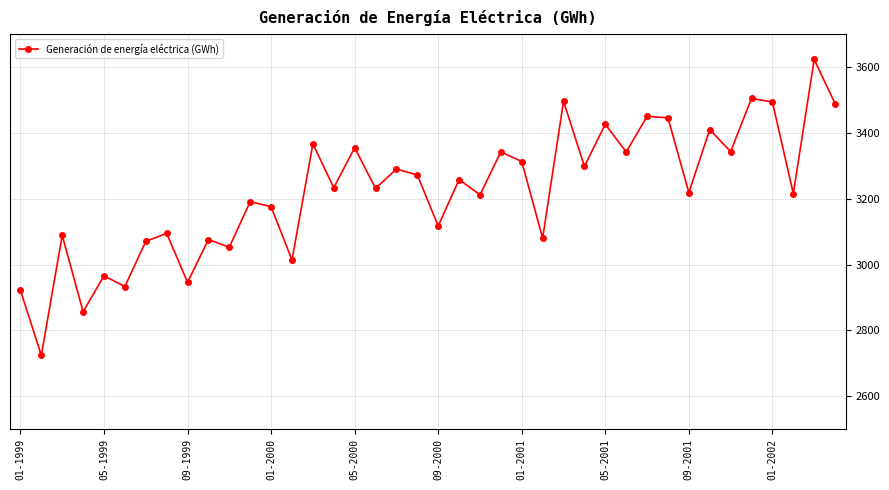

What is the value of the 9th point from the left?

2946.2